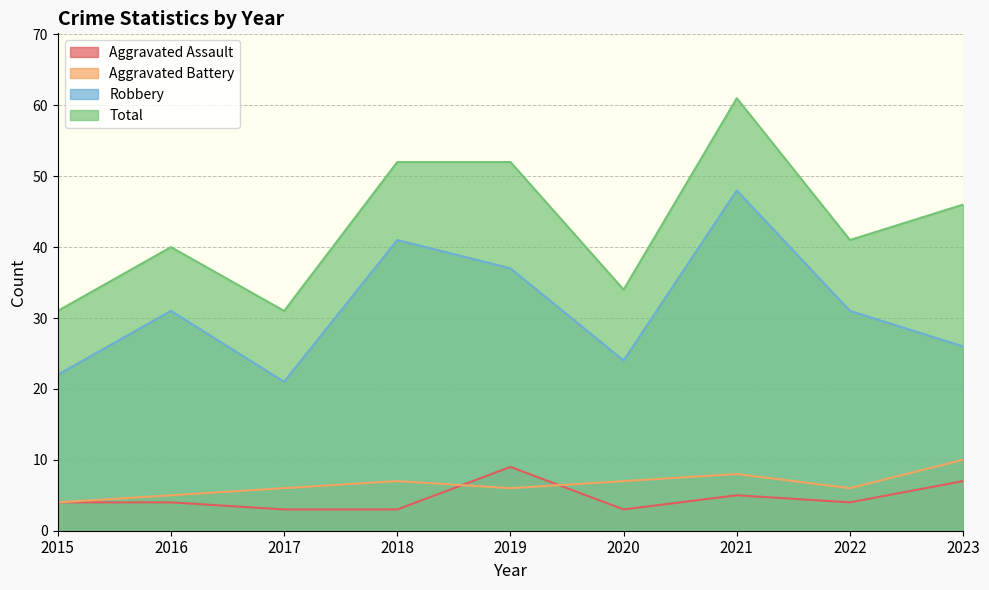

The value of Robbery at 2020 is 12. True or false?

False